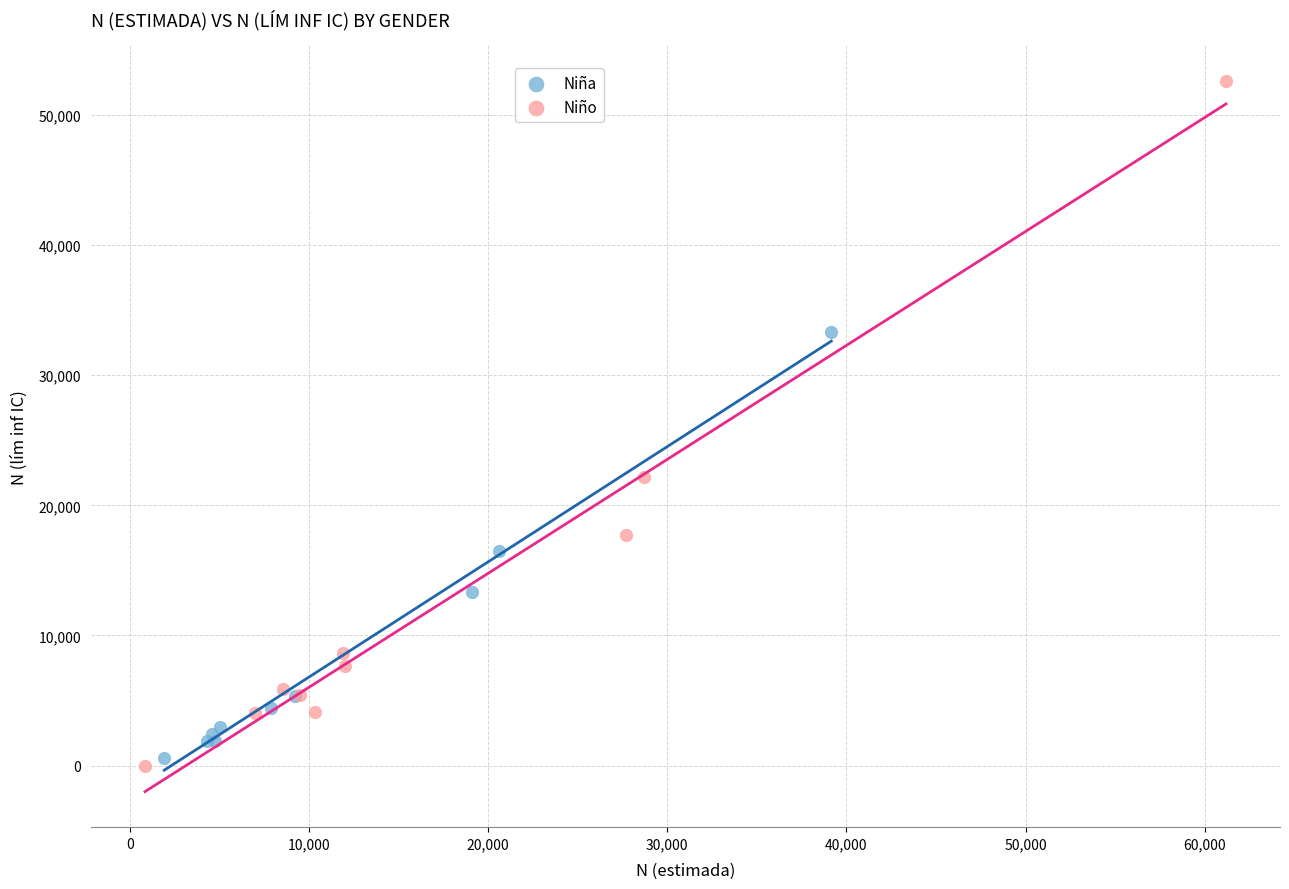

Which series contains the highest Y value?

Niño